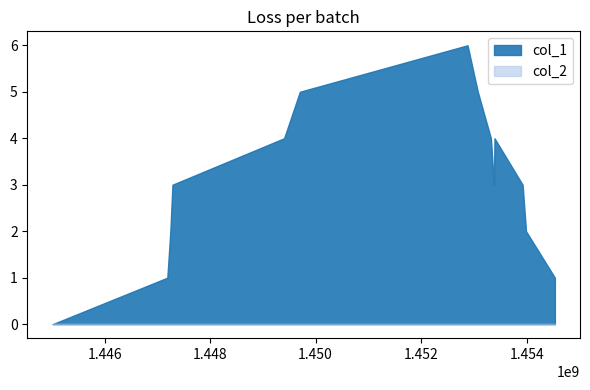

What is the difference between the maximum and minimum values in the col_1 series?

6